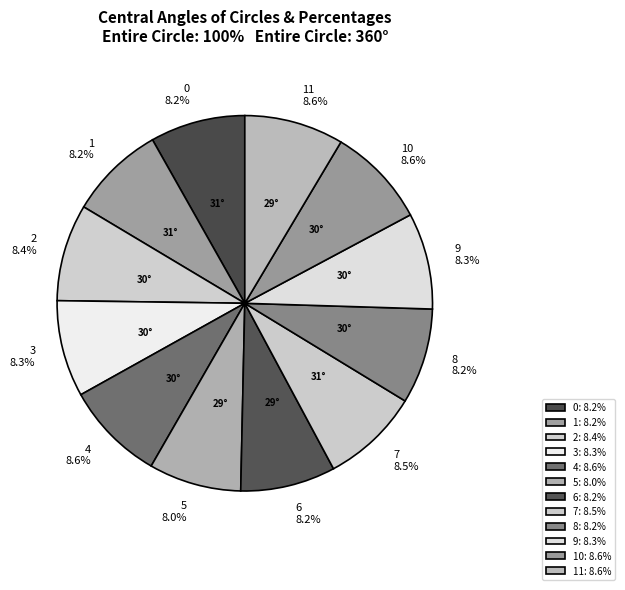

Is there a majority slice in this chart?

No